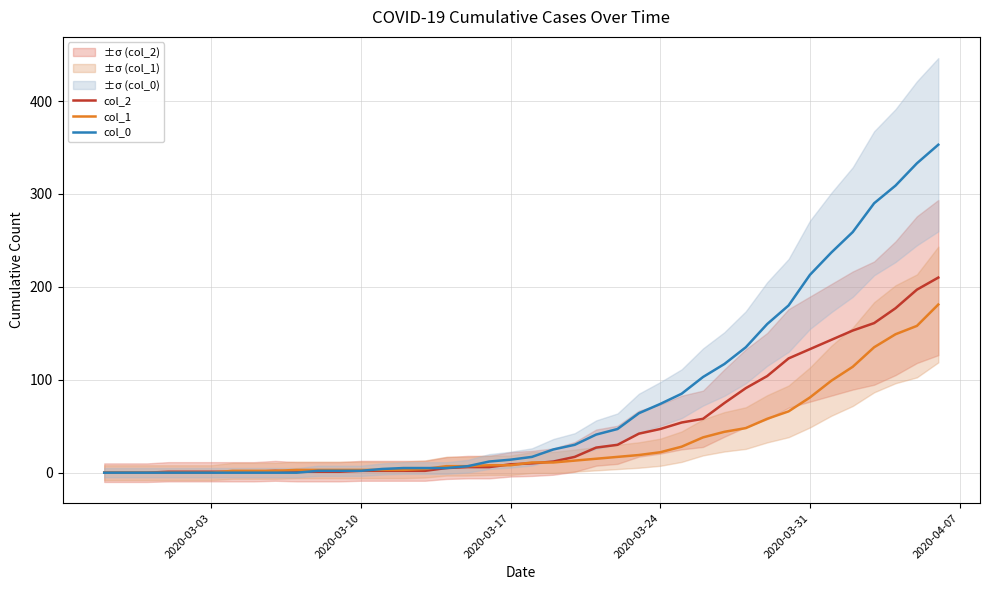

What are all the series names shown in the legend?

col_2, col_1, col_0